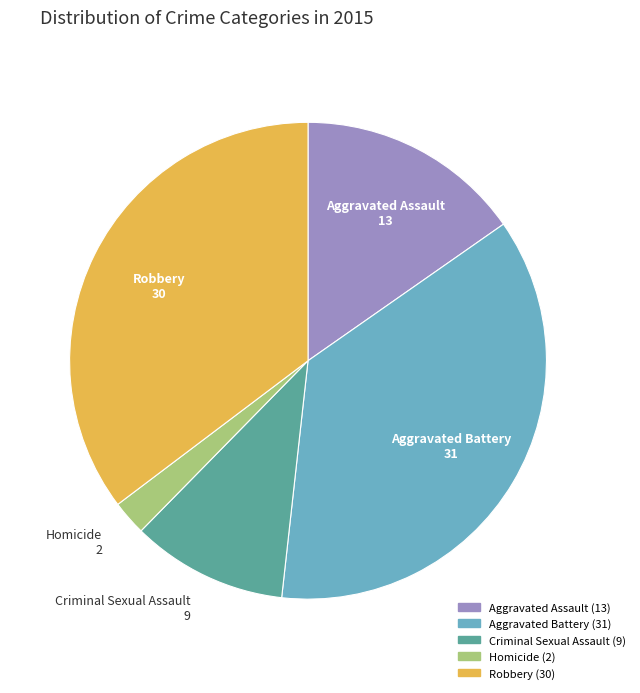

Is there any slice that represents more than half of the pie?

No